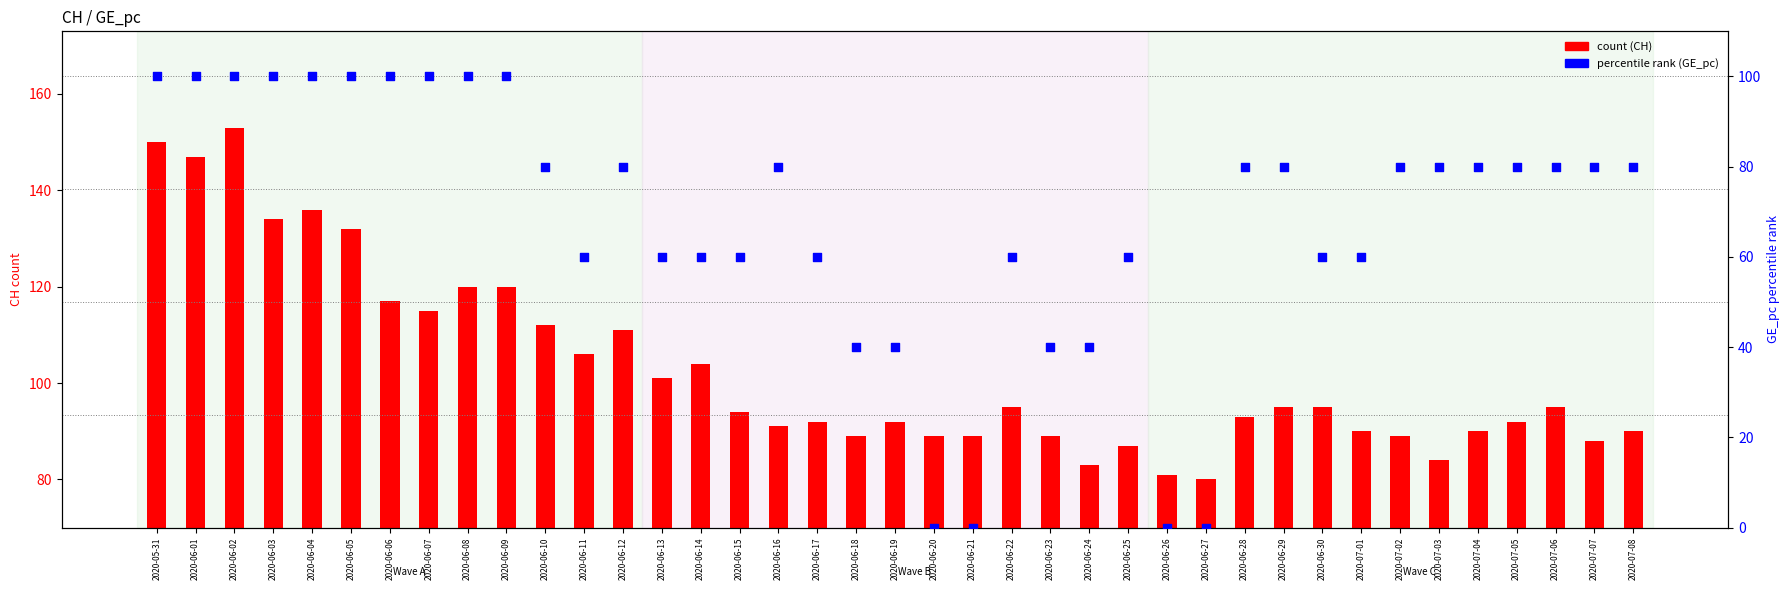

Which series contains the lowest Y value?

GE_pc percentile